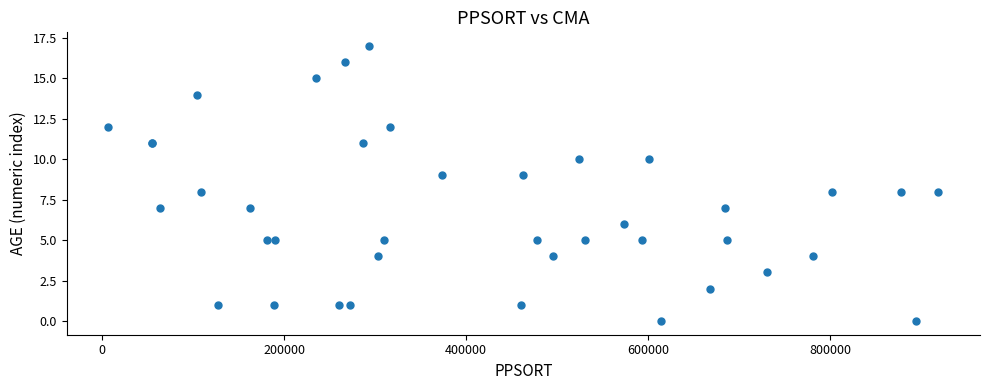

Reading left to right, what are all the values shown in this chart?

12	11	11	7	14	8	1	7	5	1	5	15	1	16	1	11	17	4	5	12	9	1	9	5	4	10	5	6	5	10	0	2	7	5	3	4	8	8	0	8